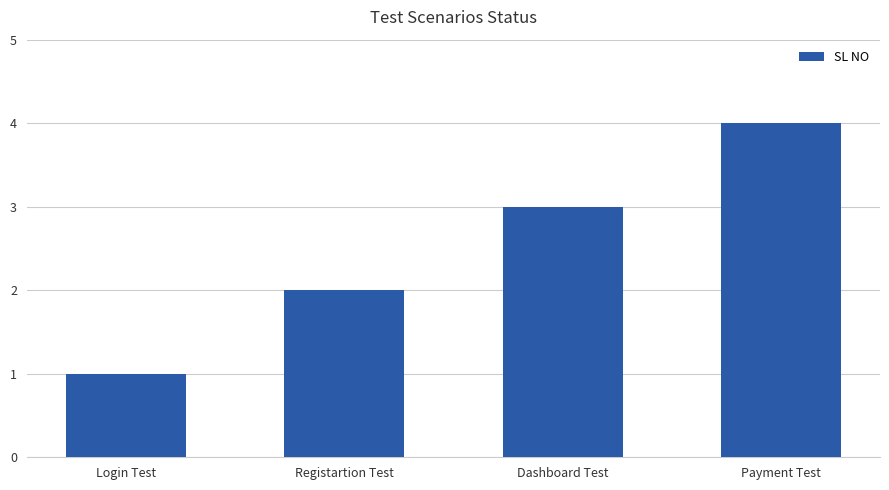

Reading right to left, list all the values displayed in this chart.

Payment Test=4	Dashboard Test=3	Registartion Test=2	Login Test=1